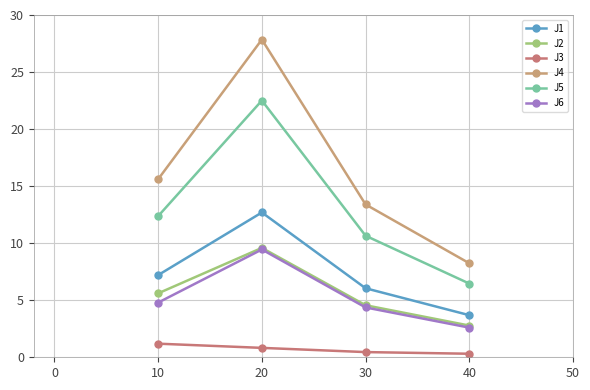

What are all the series names shown in the legend?

J1, J2, J3, J4, J5, J6